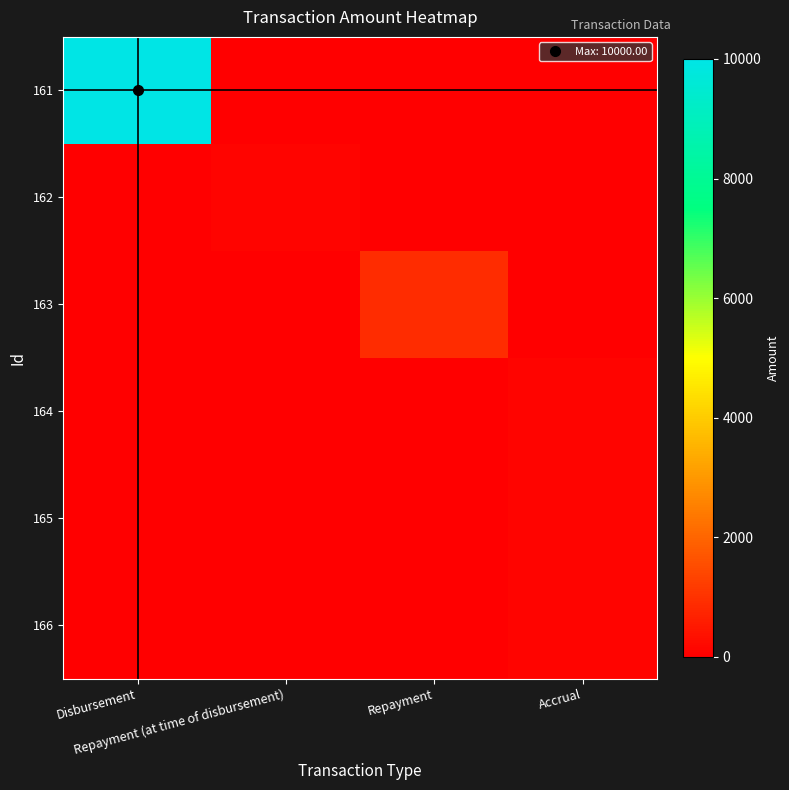

Reading left to right, transcribe all the data shown in this chart.

161: Disbursement=10000.0	Repayment (at time of disbursement)=0.0	Repayment=0.0	Accrual=0.0
162: Disbursement=0.0	Repayment (at time of disbursement)=100.0	Repayment=0.0	Accrual=0.0
163: Disbursement=0.0	Repayment (at time of disbursement)=0.0	Repayment=887.7	Accrual=0.0
164: Disbursement=0.0	Repayment (at time of disbursement)=0.0	Repayment=0.0	Accrual=101.9
165: Disbursement=0.0	Repayment (at time of disbursement)=0.0	Repayment=0.0	Accrual=84.8
166: Disbursement=0.0	Repayment (at time of disbursement)=0.0	Repayment=0.0	Accrual=93.9